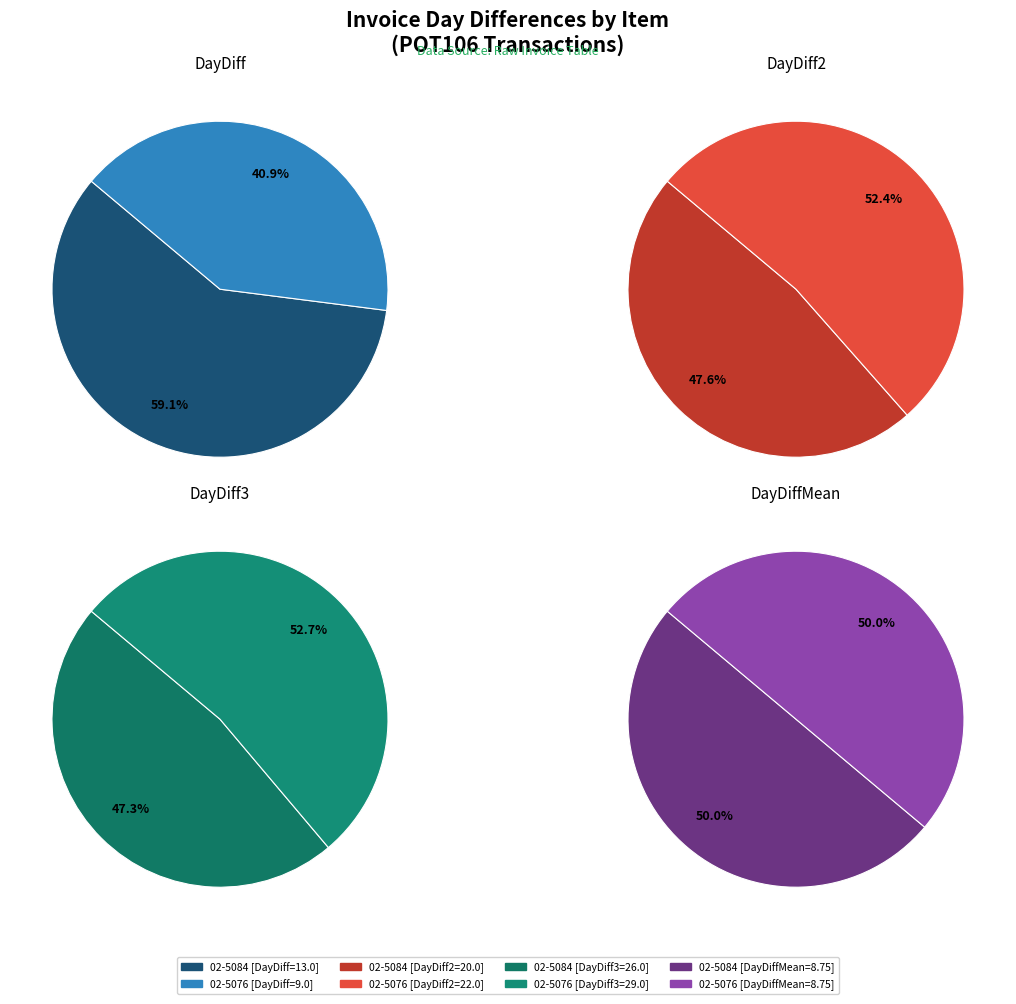

Between 02-5076 and 02-5084, which is larger?

02-5084